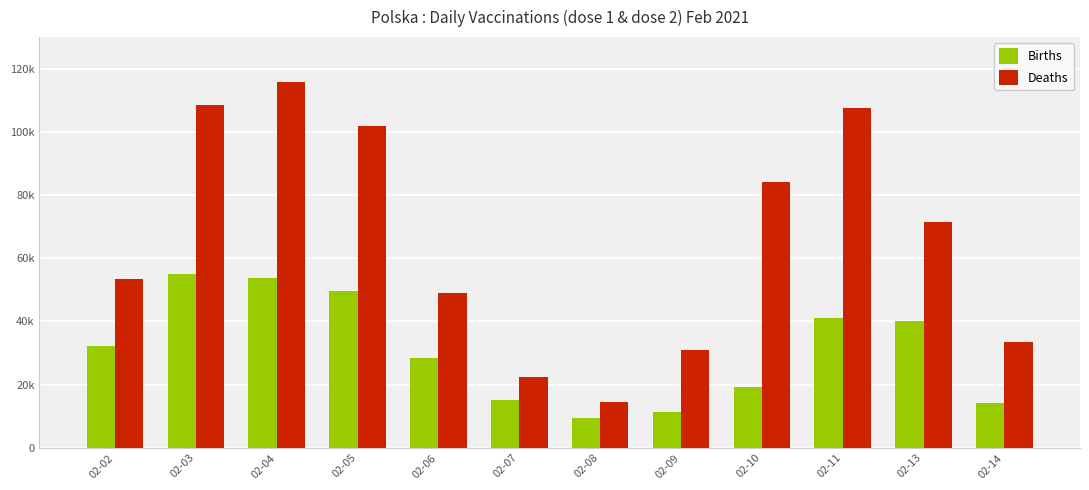

Which category has the highest value across all series?

02-04